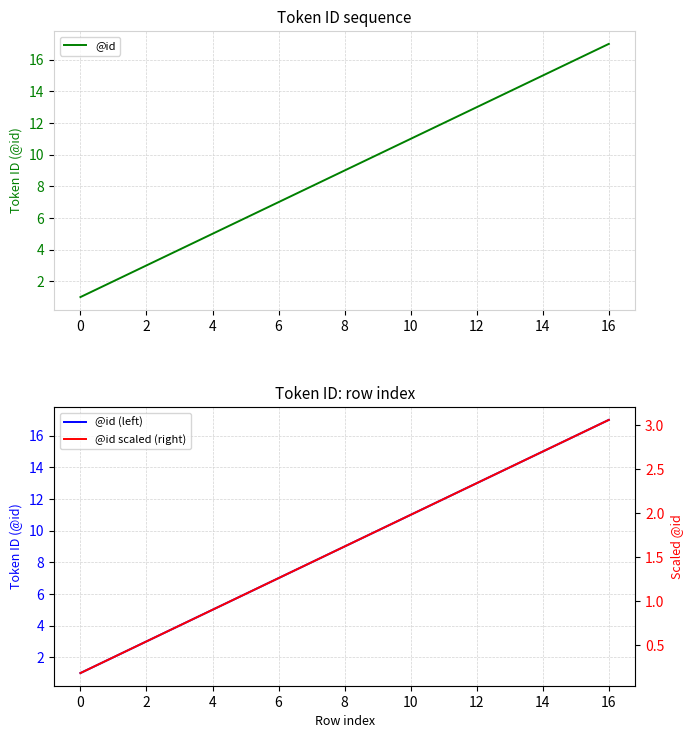

How many categories are shown in the chart?

17